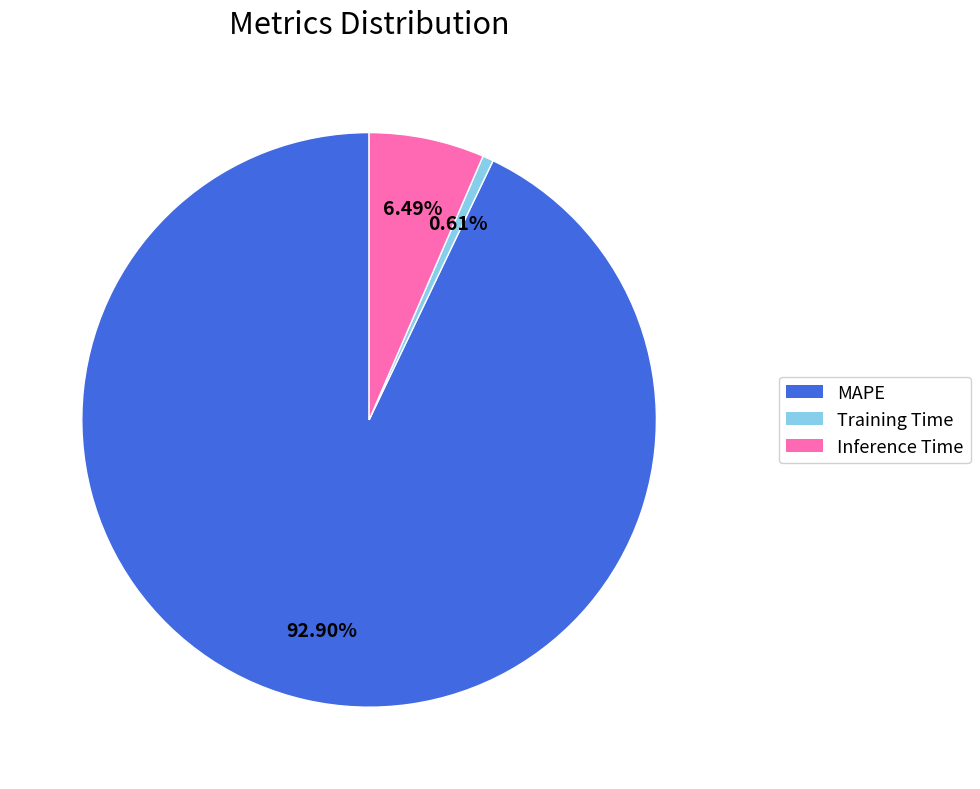

To the nearest percent, what portion does Training Time represent?

1%